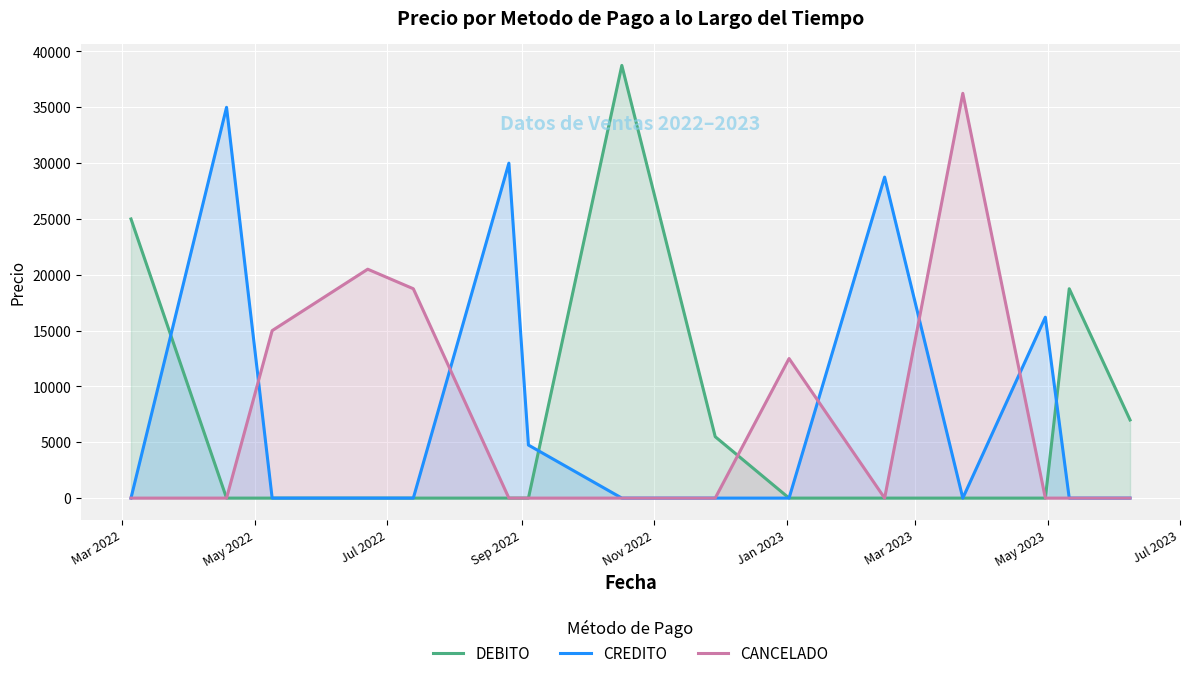

Reading left to right, list all the values displayed in this chart.

DEBITO: 25000.0	0.0	0.0	0.0	0.0	0.0	0.0	38750.5	5500.2	0.0	0.0	0.0	0.0	18750.5	6999.5
CREDITO: 0.0	34999.0	0.0	0.0	0.0	29999.0	4750.5	0.0	0.0	0.0	28750.0	0.0	16200.8	0.0	0.0
CANCELADO: 0.0	0.0	14999.0	20500.0	18750.0	0.0	0.0	0.0	0.0	12500.0	0.0	36250.8	0.0	0.0	0.0